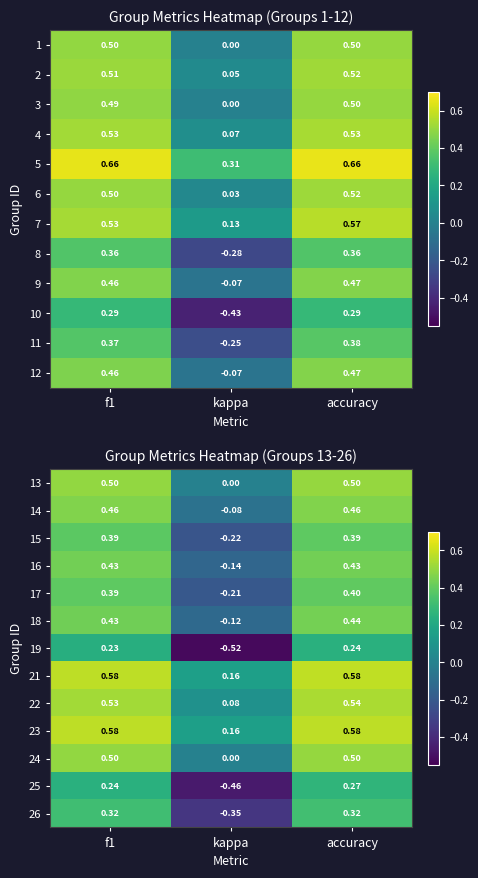

How many 21 values are between 0 and 1?

3